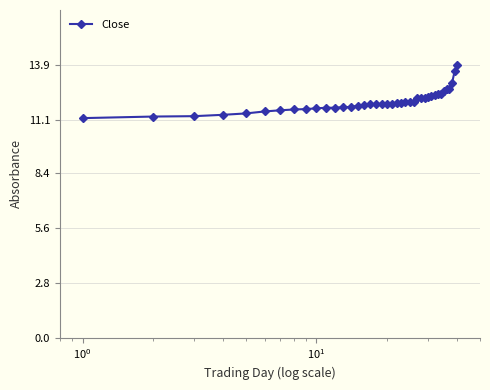

What is the average value?

12.1